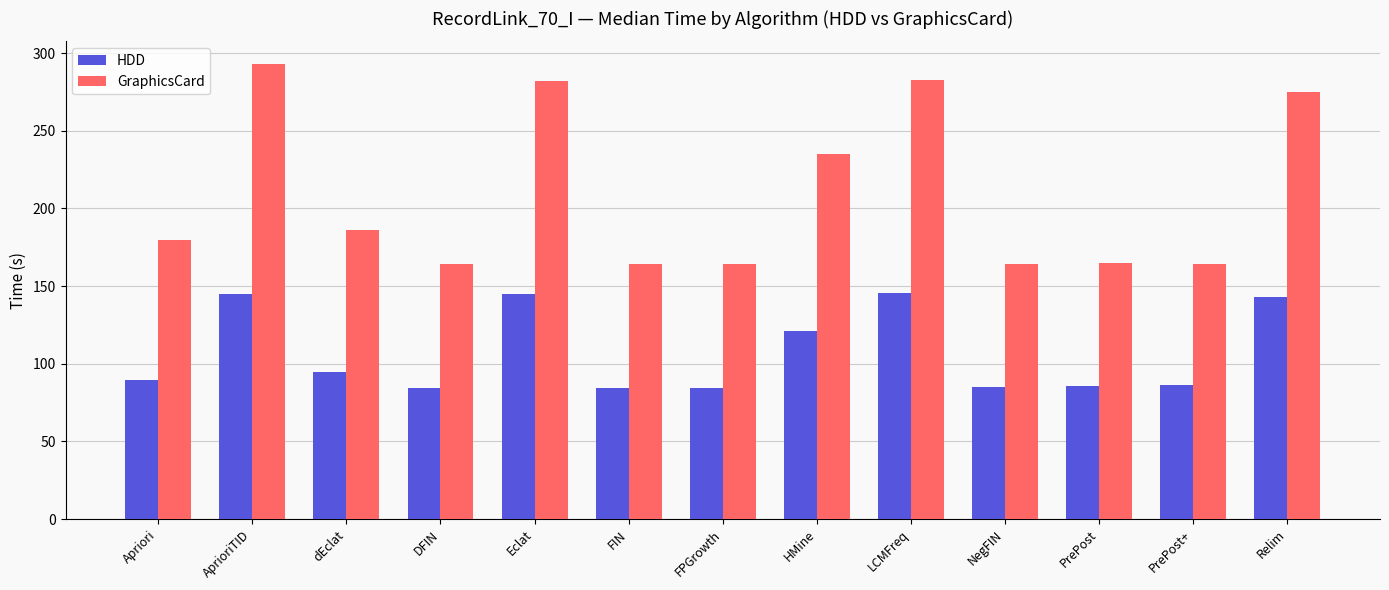

At which label is GraphicsCard closest to 228?

HMine